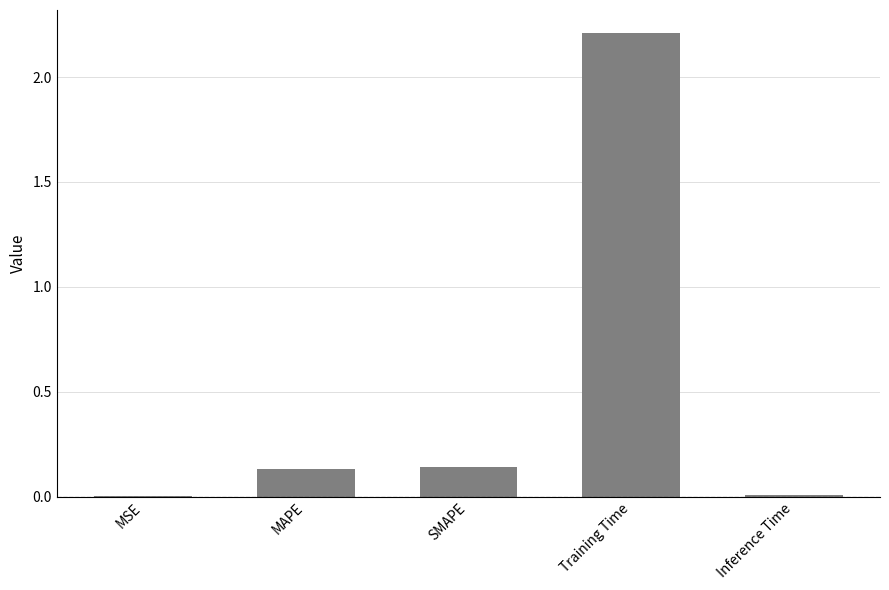

Between MSE and SMAPE, which is larger?

SMAPE